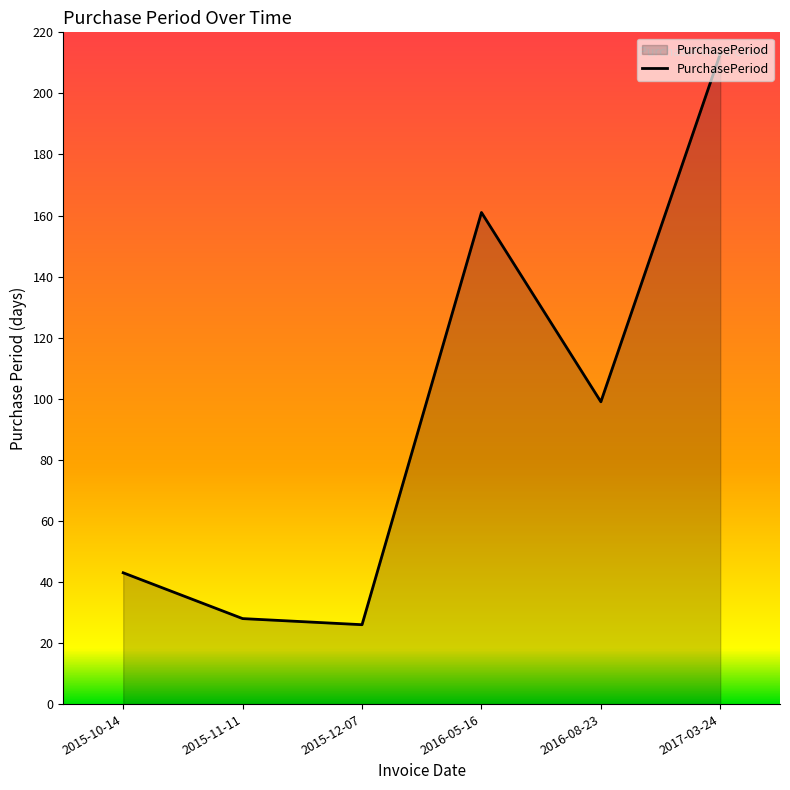

What is the maximum value shown in the chart?

213